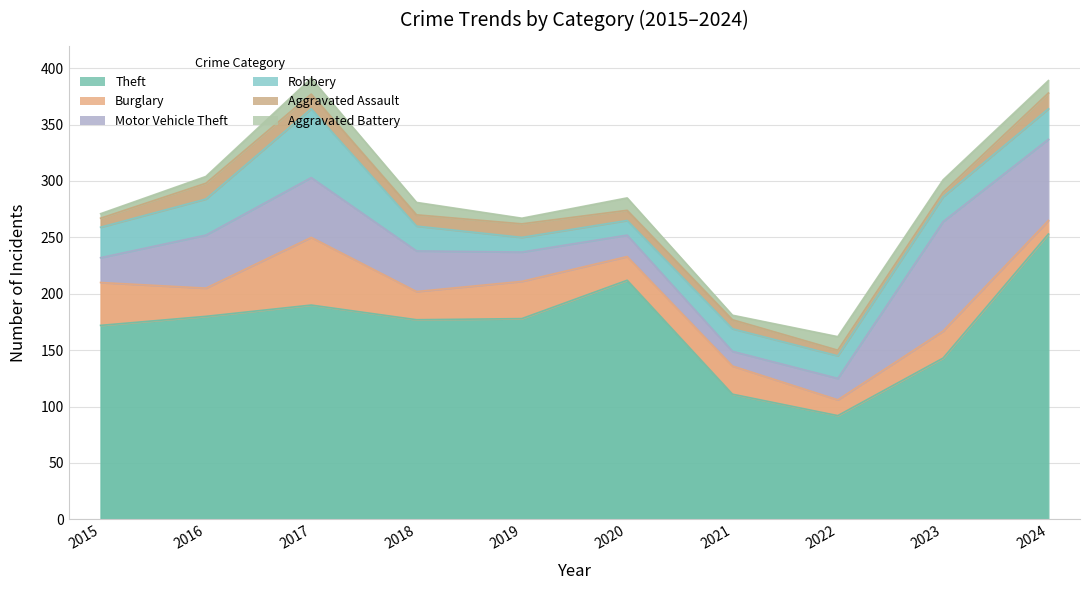

What is the difference between the maximum and minimum values in the Motor Vehicle Theft series?

84